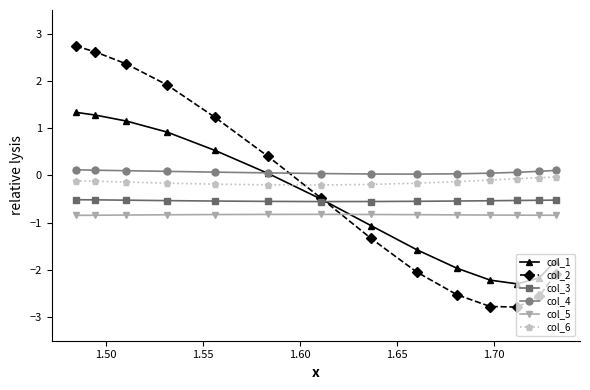

At how many categories does at least one series exceed 2?

3